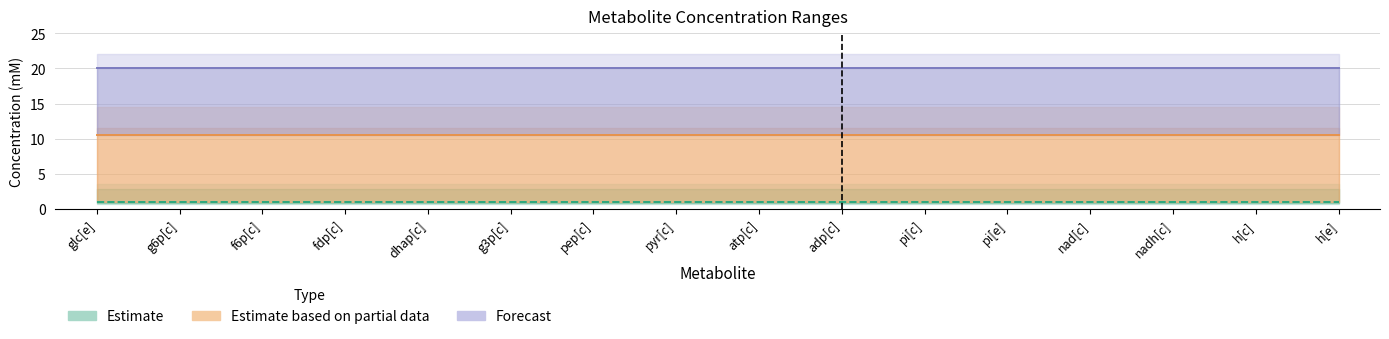

Rank the series at pi[e] from lowest to highest value.

Estimate, Estimate based on partial data, Forecast